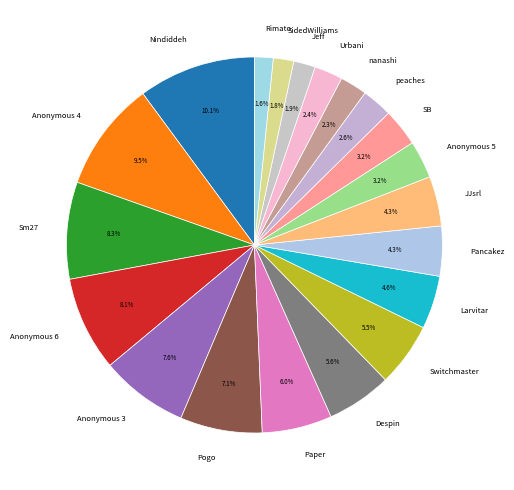

To the nearest percent, what is the average slice percentage?

5%